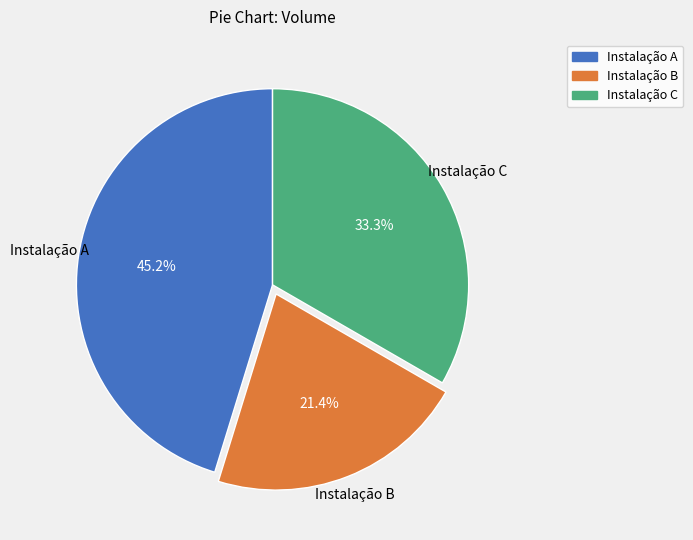

Rank the categories by value from highest to lowest.

Instalação A, Instalação C, Instalação B